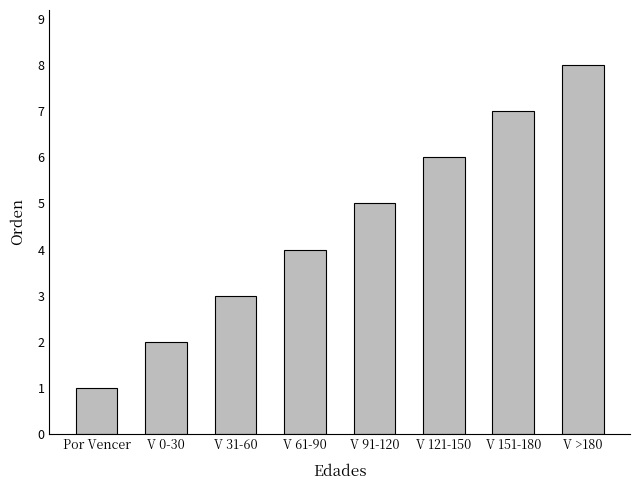

What is the greatest value displayed?

8